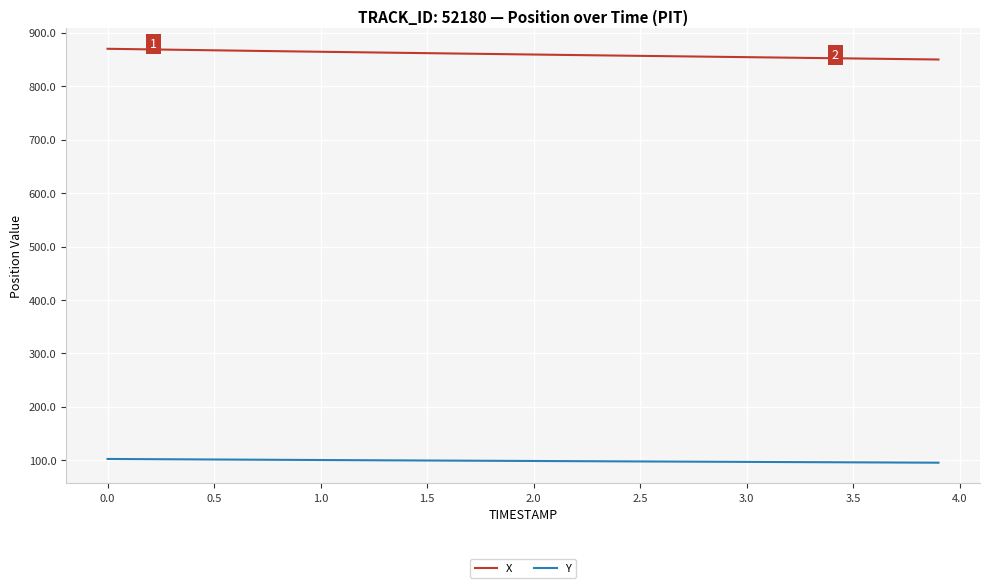

List the series in order of their peak value, highest first.

X, Y